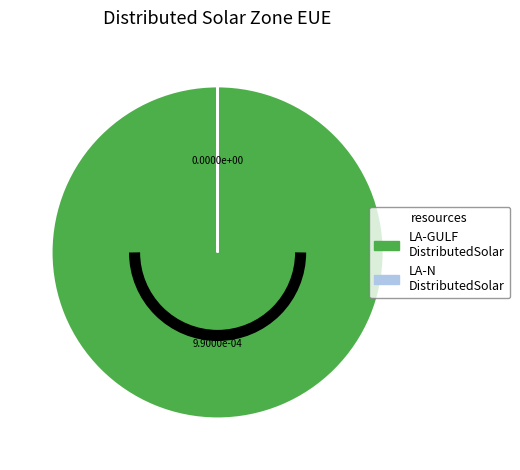

Does any single category account for the majority?

Yes